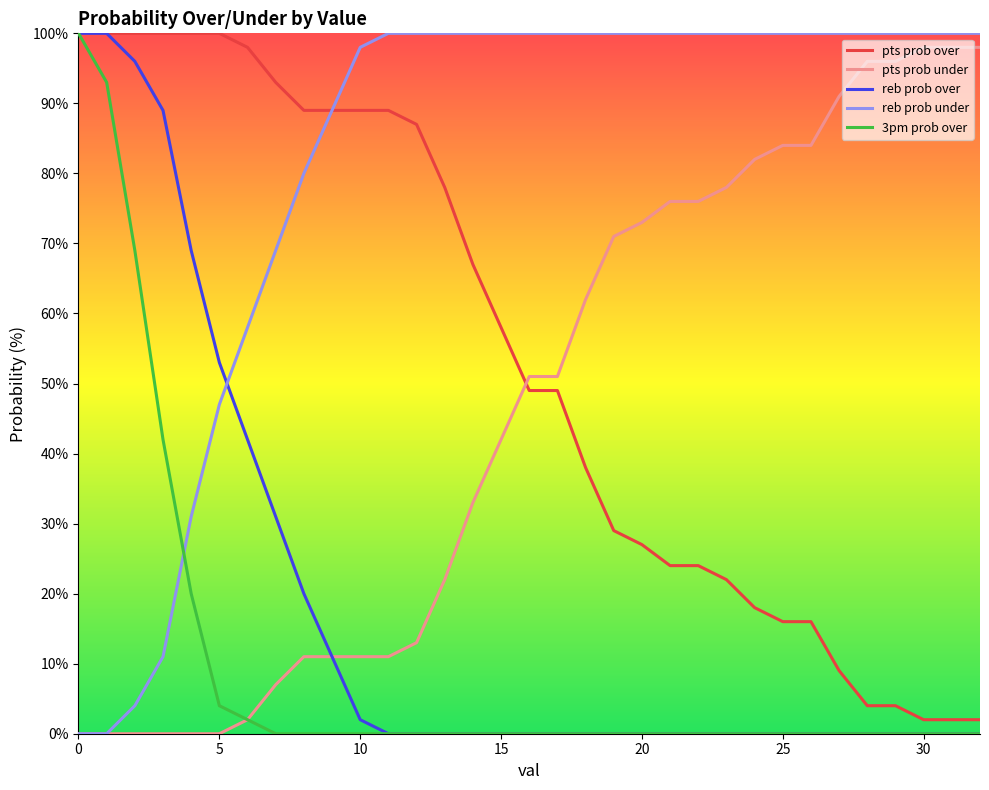

Which series has the largest total across all categories?

reb prob under